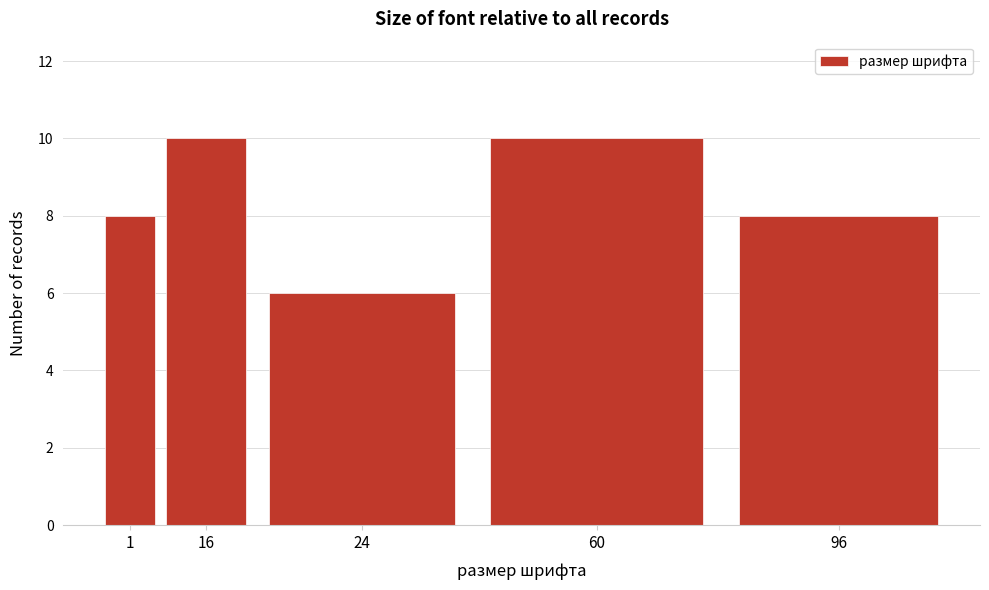

Reading left to right, list all the values displayed in this chart.

8	10	6	10	8